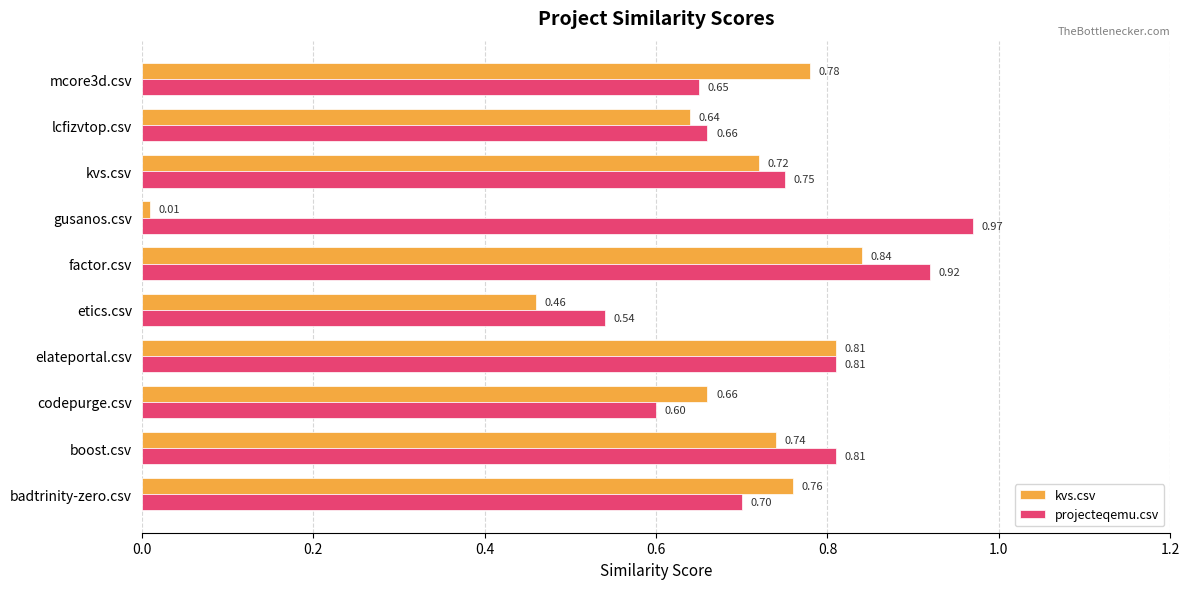

At which label does kvs.csv reach its peak?

factor.csv